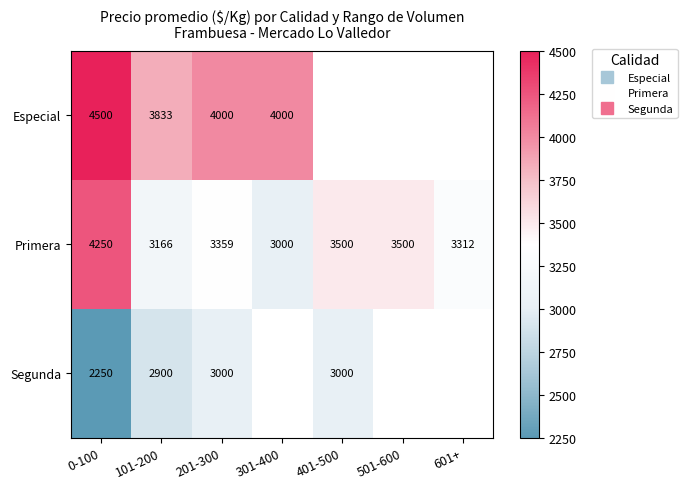

The Segunda series shows 3000.0 at 401-500. True or false?

True